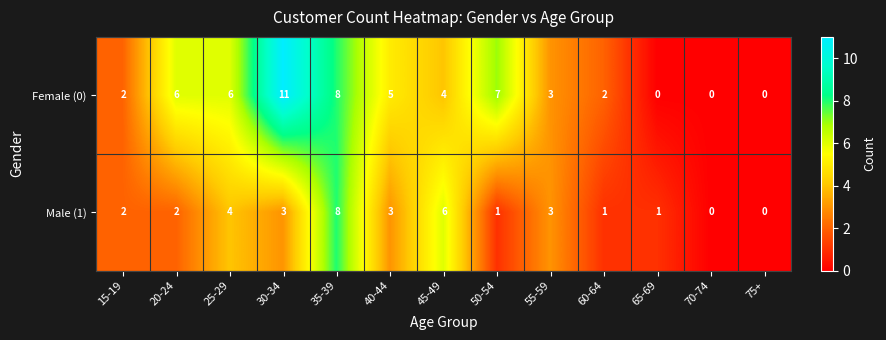

How many values in Male (1) are above zero?

11